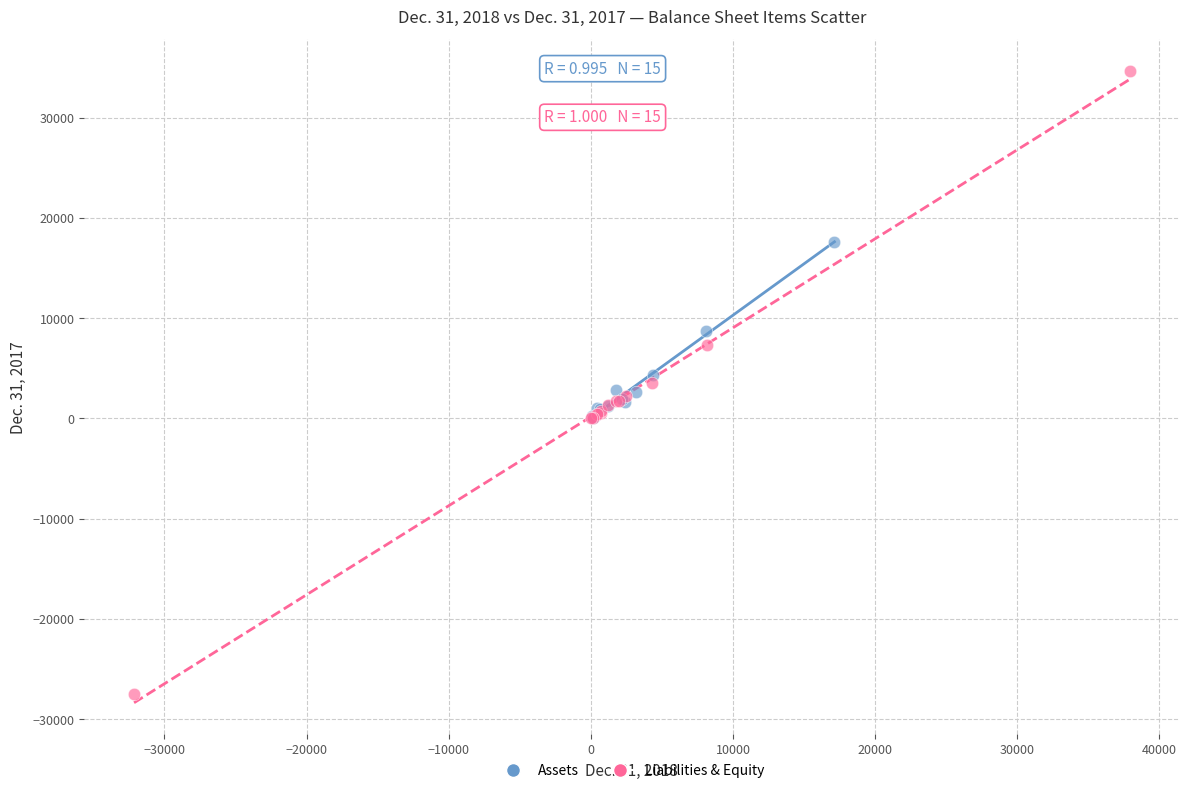

Which series has the widest spread of Y values?

Liabilities & Equity